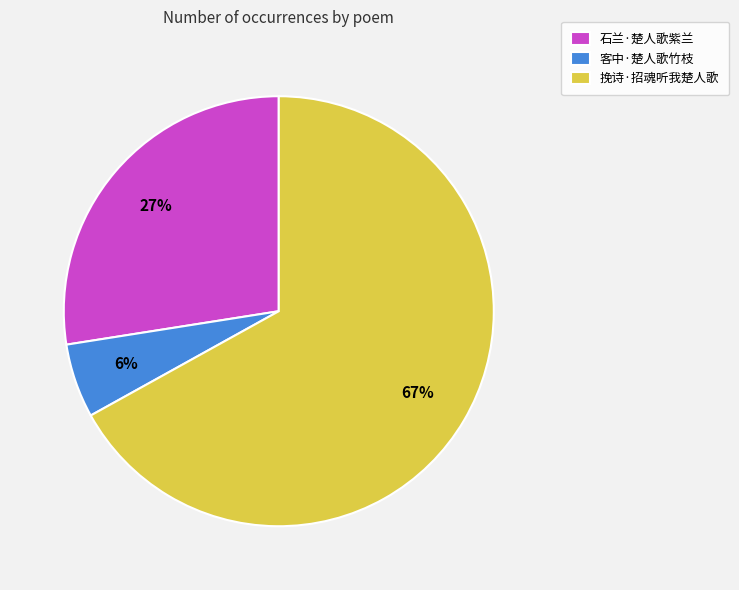

Which slice represents more than half of the pie?

挽诗·招魂听我楚人歌